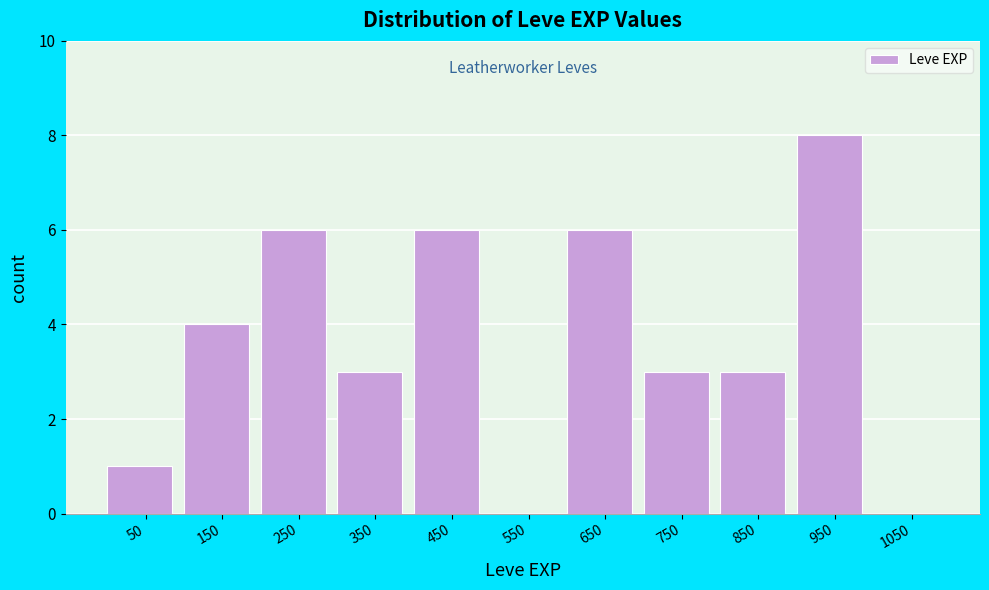

Which range on the x-axis has the tallest bar?

900 to 1000